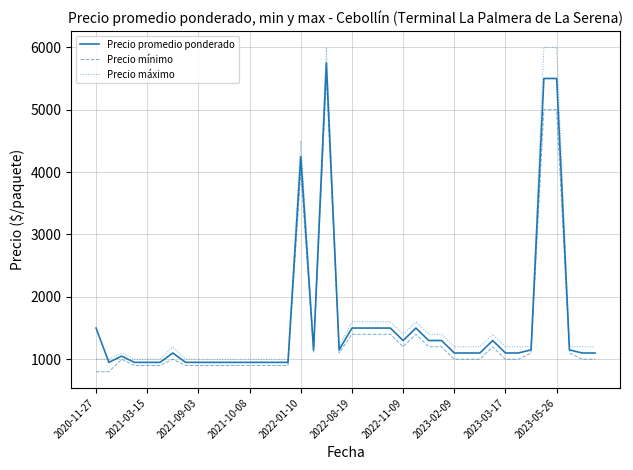

Reading right to left, transcribe all the data shown in this chart.

Precio promedio ponderado: 1100	1100	1150	5500	5500	1150	1100	1100	1300	1100	1100	1100	1300	1300	1500	1300	1500	1500	1500	1500	1150	5750	1150	4250	950	950	950	950	950	950	950	950	950	1100	950	950	950	1050	950	1500
Precio mínimo: 1000	1000	1100	5000	5000	1100	1000	1000	1200	1000	1000	1000	1200	1200	1400	1200	1400	1400	1400	1400	1100	5500	1100	4000	900	900	900	900	900	900	900	900	900	1000	900	900	900	1000	800	800
Precio máximo: 1200	1200	1200	6000	6000	1200	1200	1200	1400	1200	1200	1200	1400	1400	1600	1400	1600	1600	1600	1600	1200	6000	1200	4500	1000	1000	1000	1000	1000	1000	1000	1000	1000	1200	1000	1000	1000	1100	1000	1000